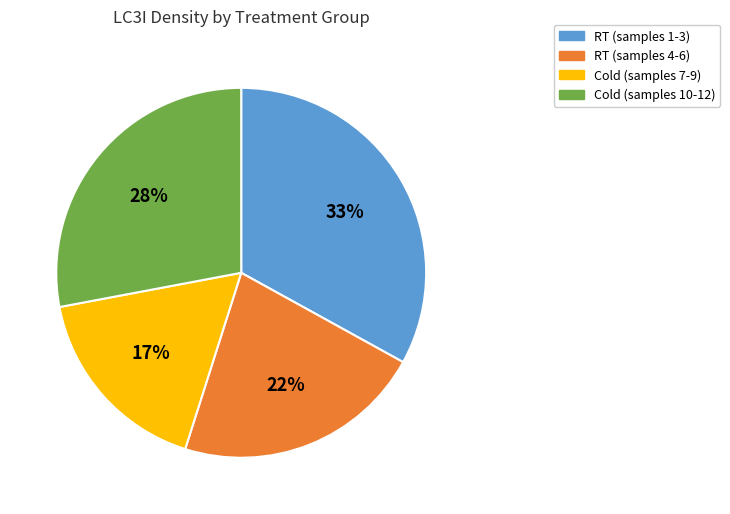

How many slices are in this pie chart?

4